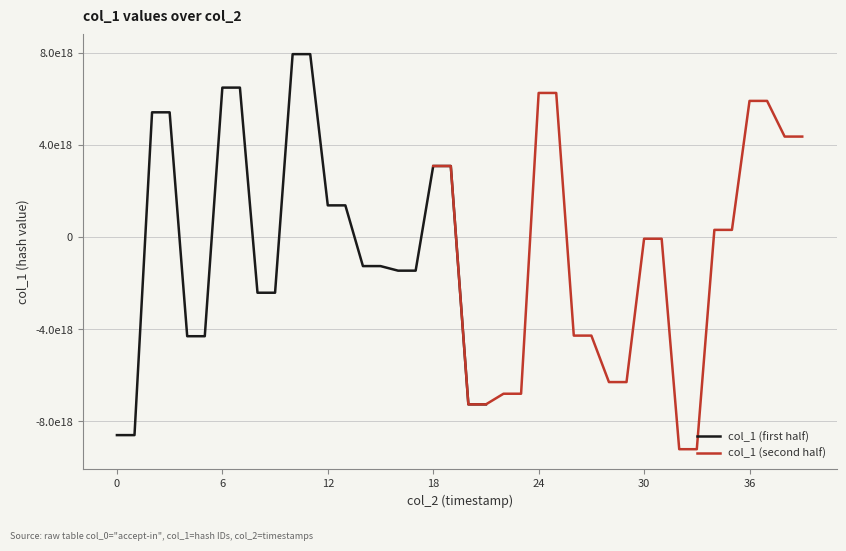

Which series has the largest total across all categories?

col_1 (first half)